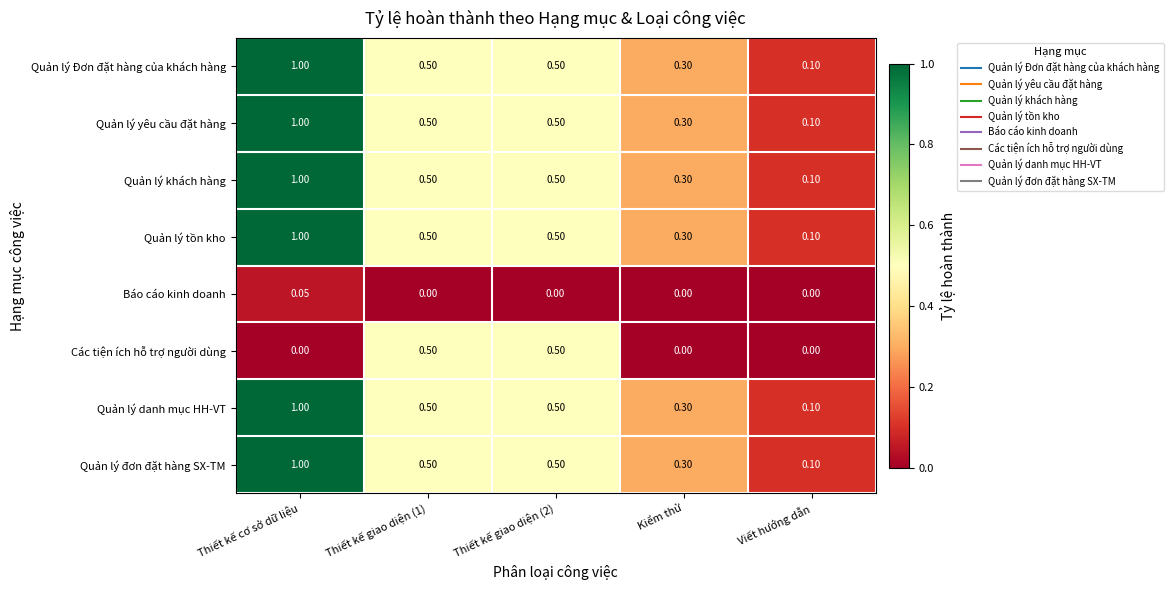

At which label is Quản lý yêu cầu đặt hàng closest to 0?

Viết hướng dẫn